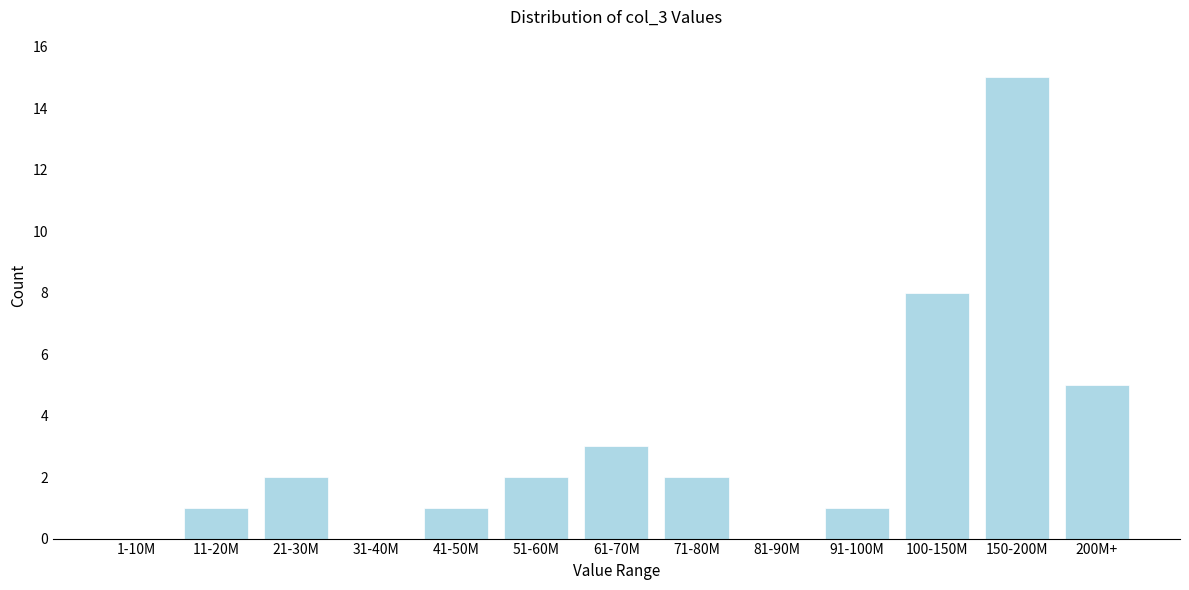

Reading right to left, list all the values displayed in this chart.

200M+=5	150-200M=15	100-150M=8	91-100M=1	81-90M=0	71-80M=2	61-70M=3	51-60M=2	41-50M=1	31-40M=0	21-30M=2	11-20M=1	1-10M=0